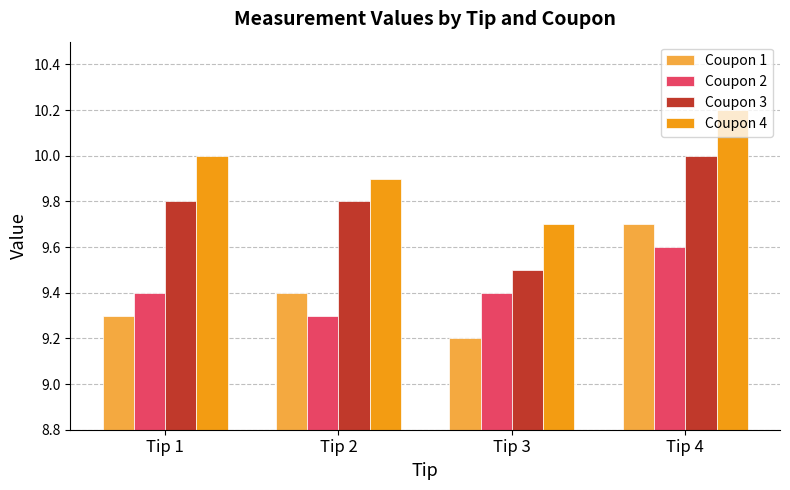

Reading left to right, what are all the values shown in this chart?

Coupon 1: Tip 1=9.3	Tip 2=9.4	Tip 3=9.2	Tip 4=9.7
Coupon 2: Tip 1=9.4	Tip 2=9.3	Tip 3=9.4	Tip 4=9.6
Coupon 3: Tip 1=9.8	Tip 2=9.8	Tip 3=9.5	Tip 4=10.0
Coupon 4: Tip 1=10.0	Tip 2=9.9	Tip 3=9.7	Tip 4=10.2